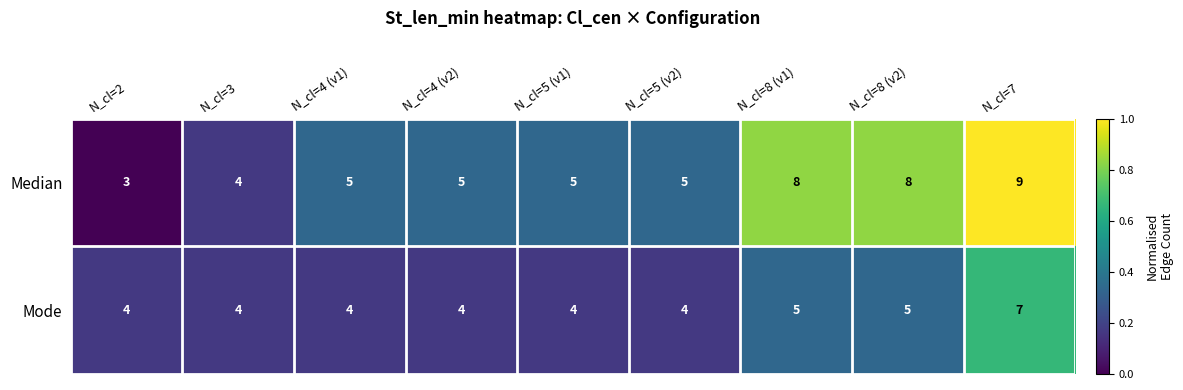

Is it true that Mode equals 4 at N_cl=2?

True